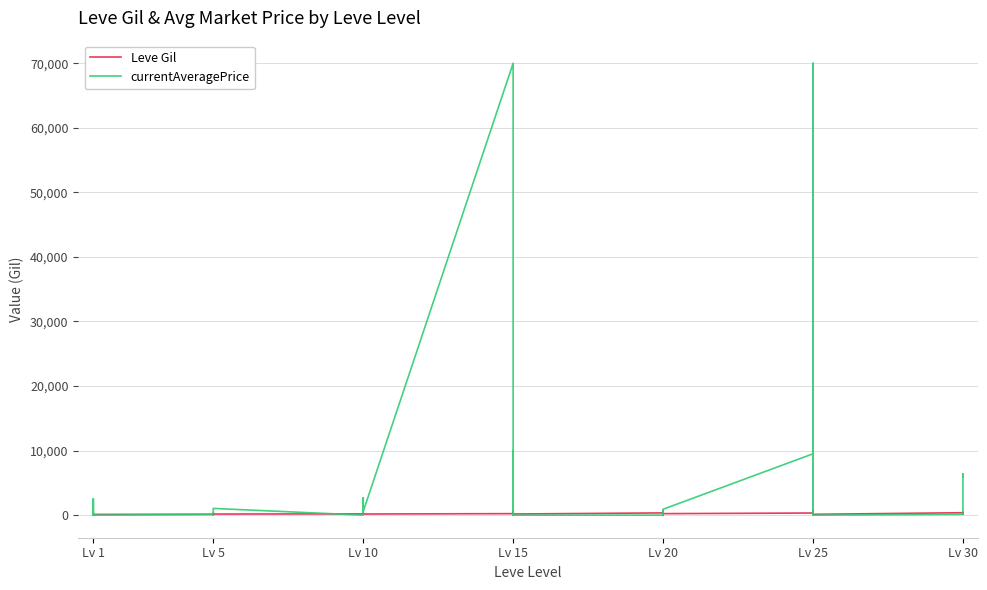

What is the label of the 30th point from the right?

10